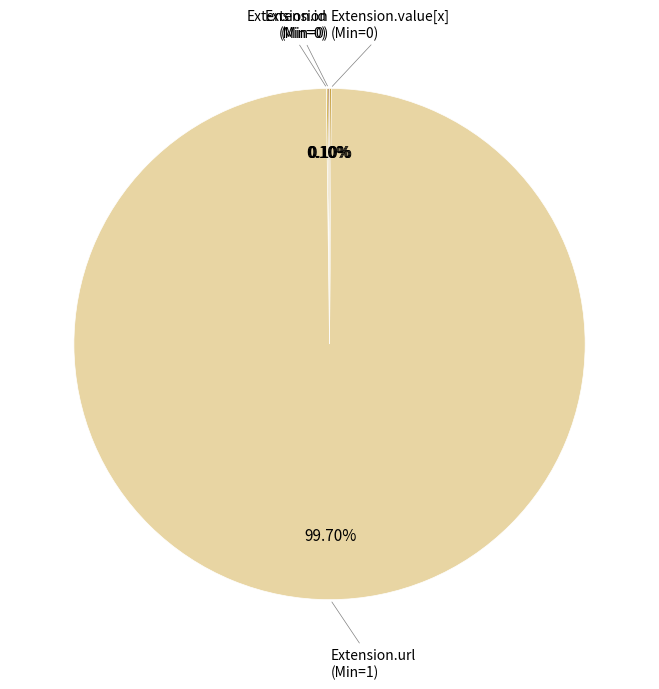

To the nearest percent, what is the difference between the largest and smallest slice percentages?

100%